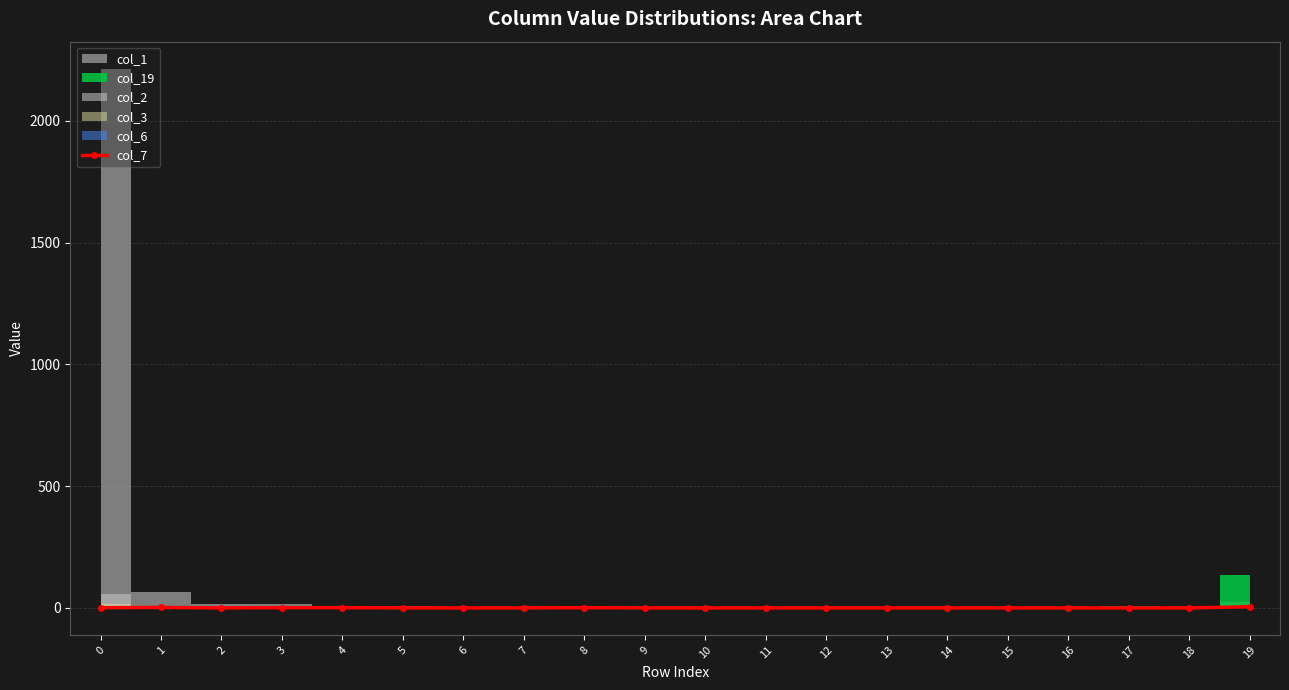

What is the change in value from 1 to 14?

-2